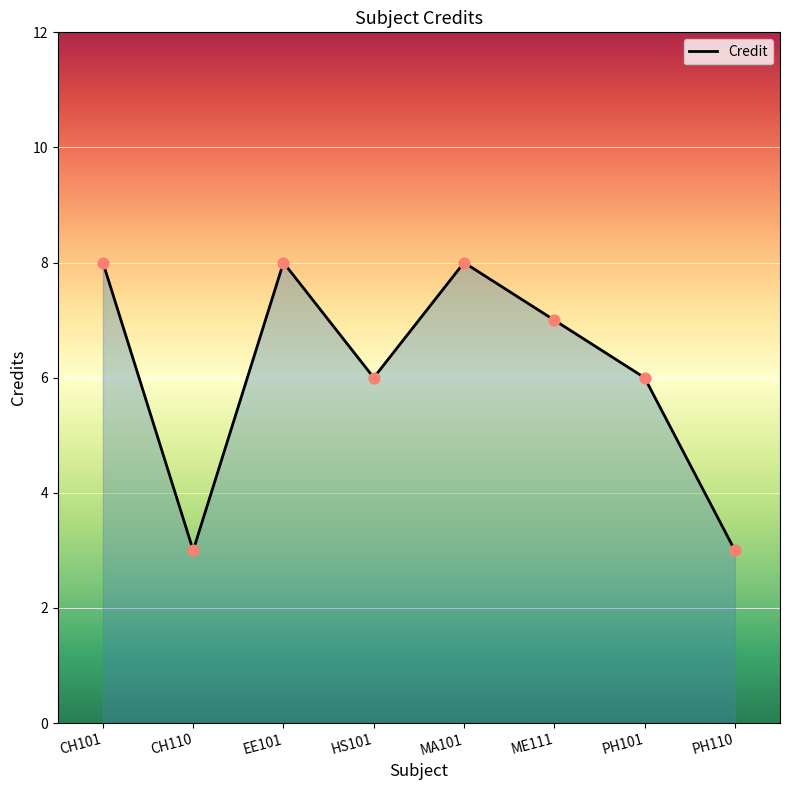

What is the ratio of the value at MA101 to the value at CH110?

2.7